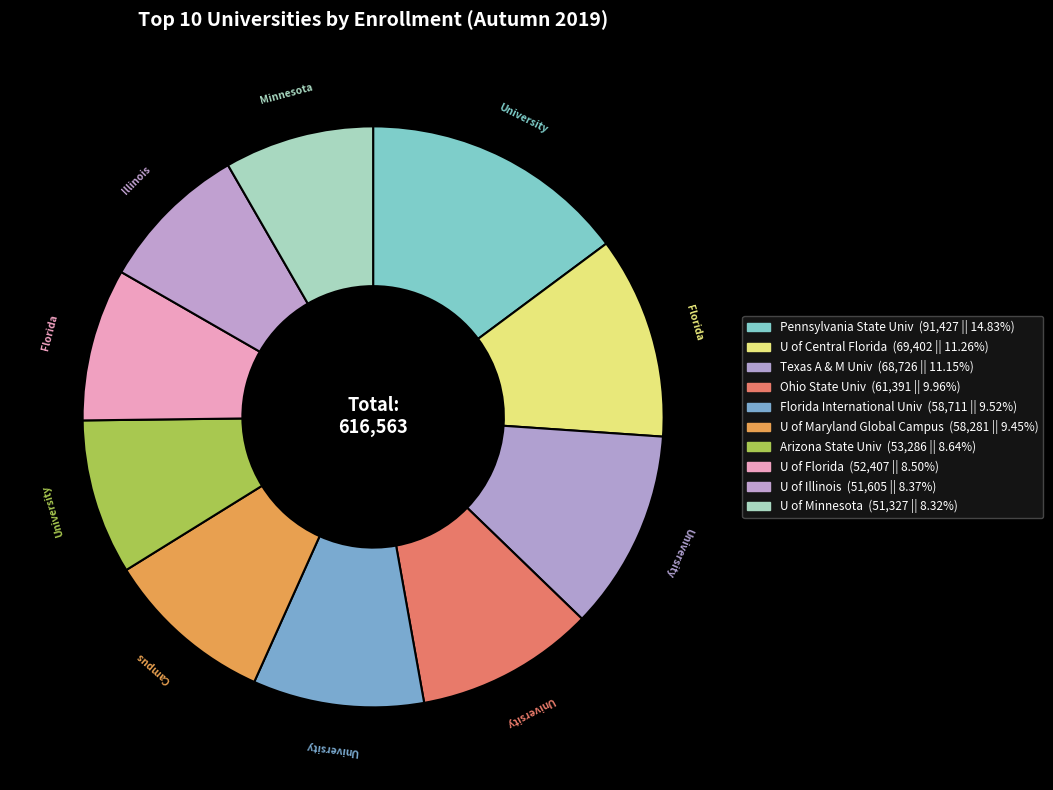

Is there any slice that represents more than half of the pie?

No